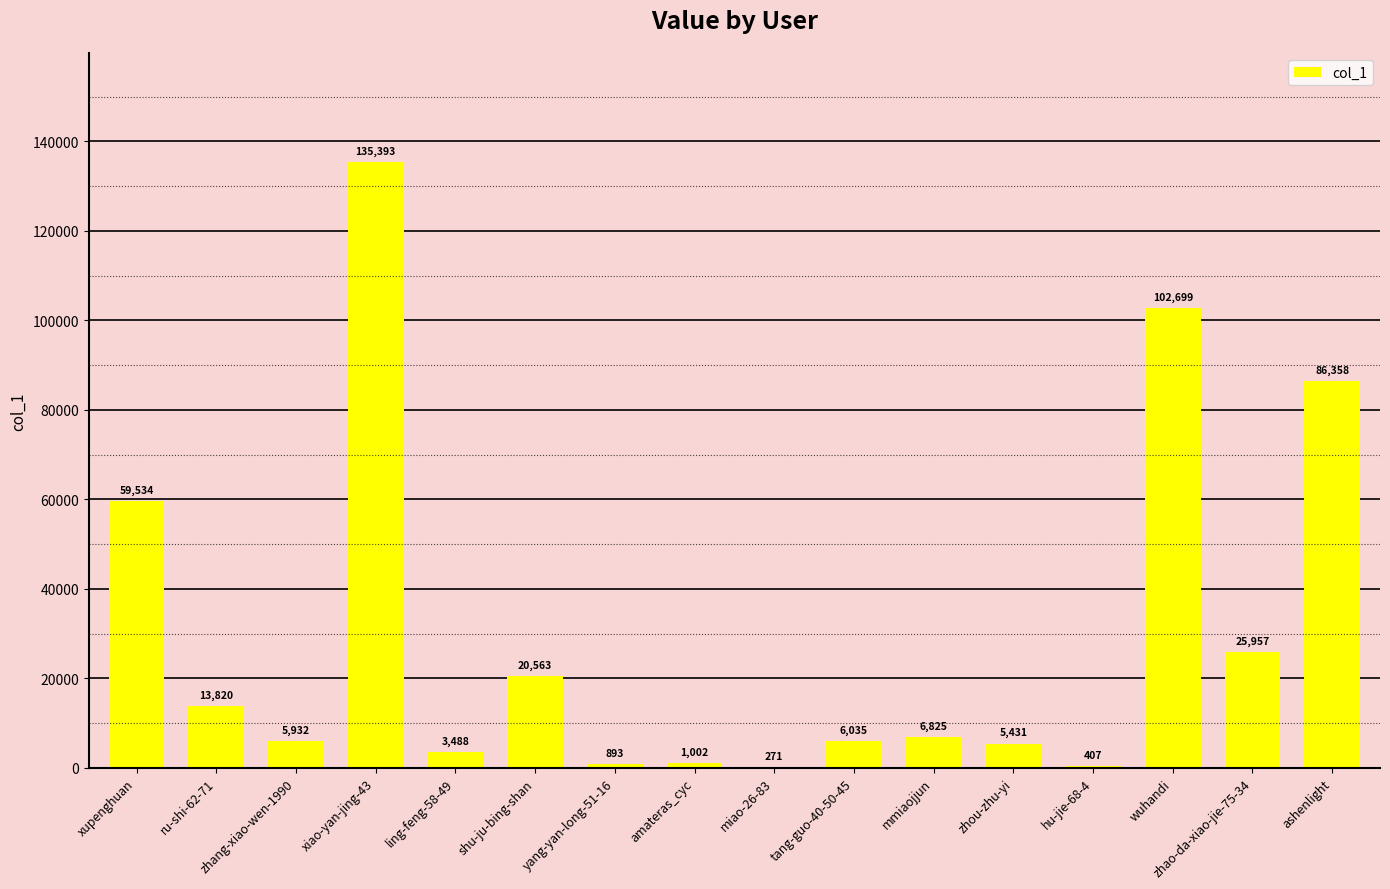

What is the difference between the values at zhao-da-xiao-jie-75-34 and shu-ju-bing-shan?

5394